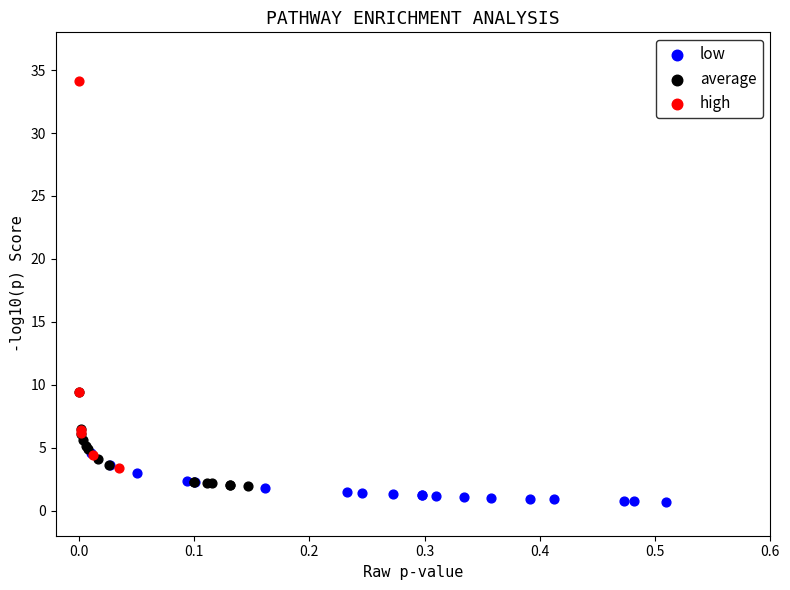

Which series reaches the maximum Y coordinate?

high